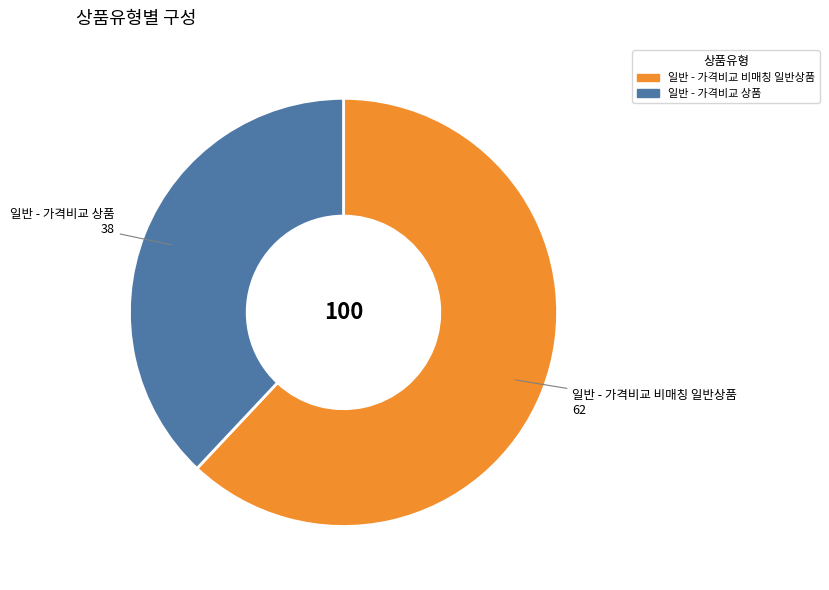

Combined, do 일반 - 가격비교 상품 and 일반 - 가격비교 비매칭 일반상품 account for over 50%?

Yes